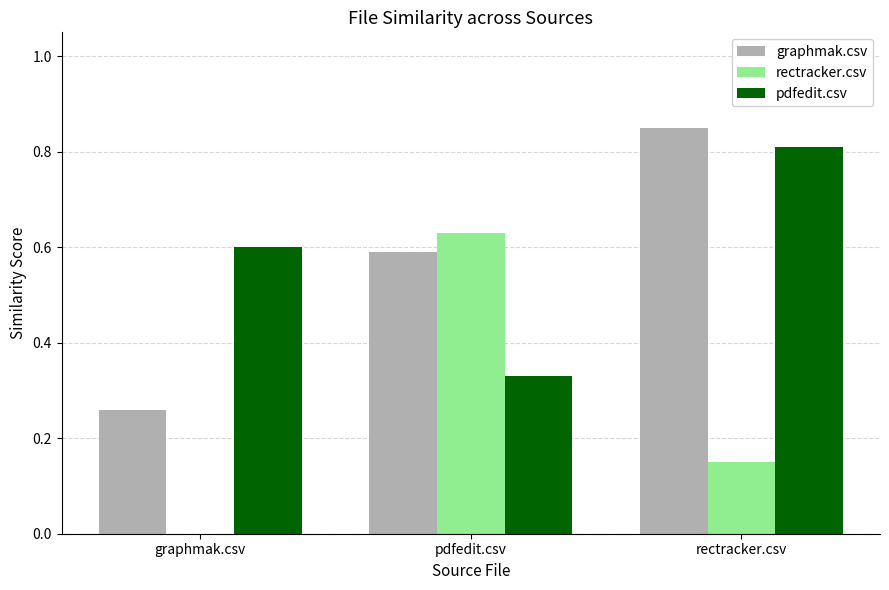

Is it true that pdfedit.csv equals 0.1 at pdfedit.csv?

False